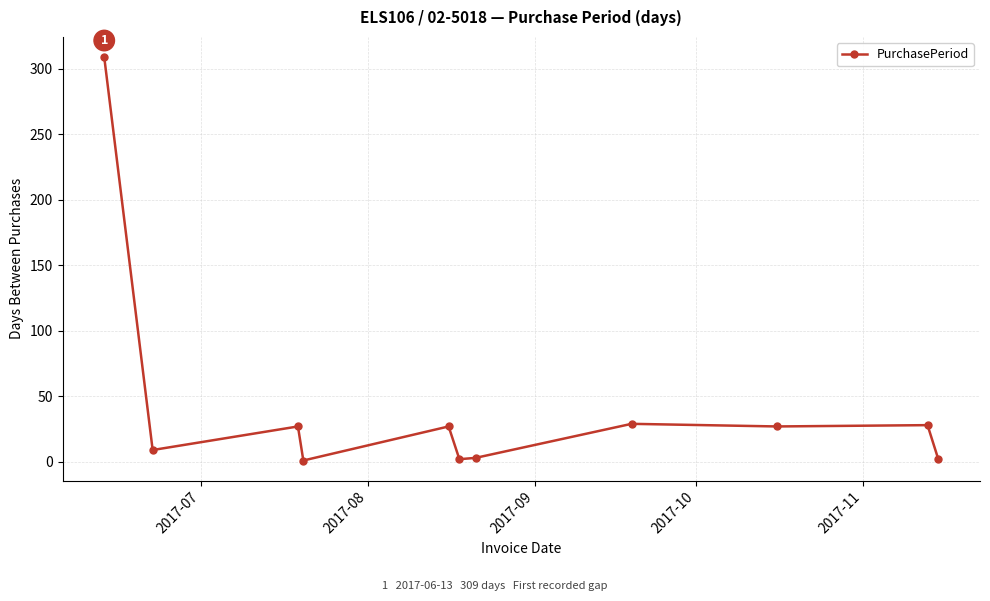

Count the number of categories in the chart.

11